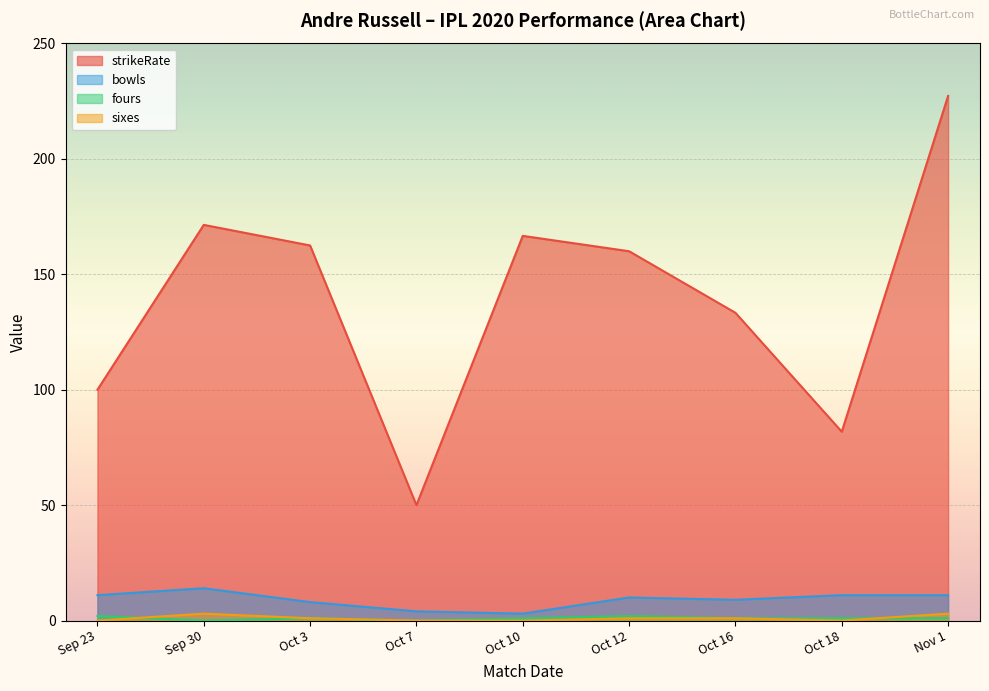

Count the sixes values in the range 0 to 1.

7